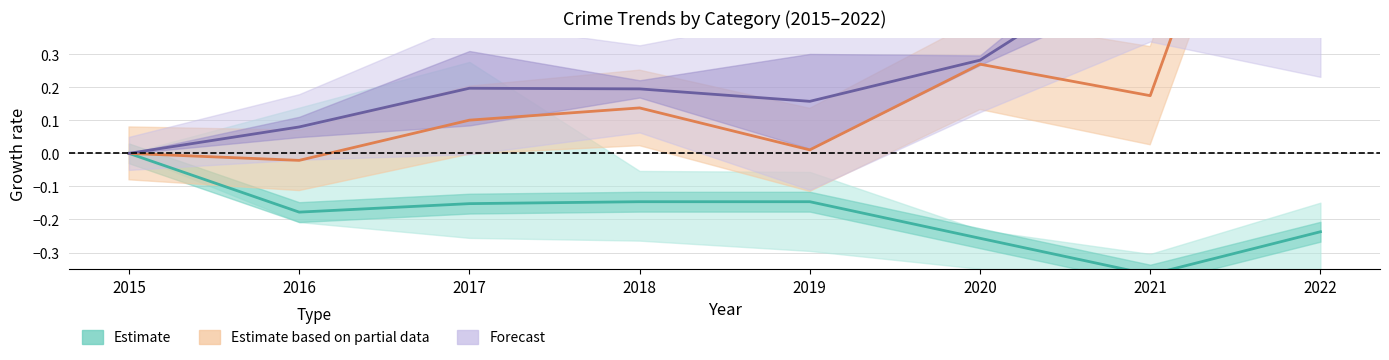

Which has a higher value, 2022 or 2020?

2022